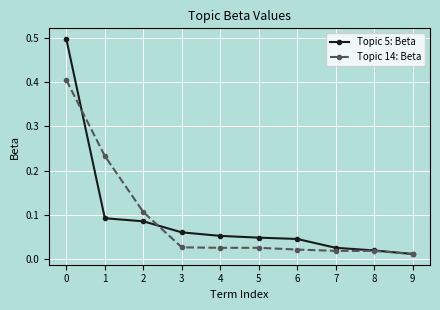

How many lines are shown in the chart?

2